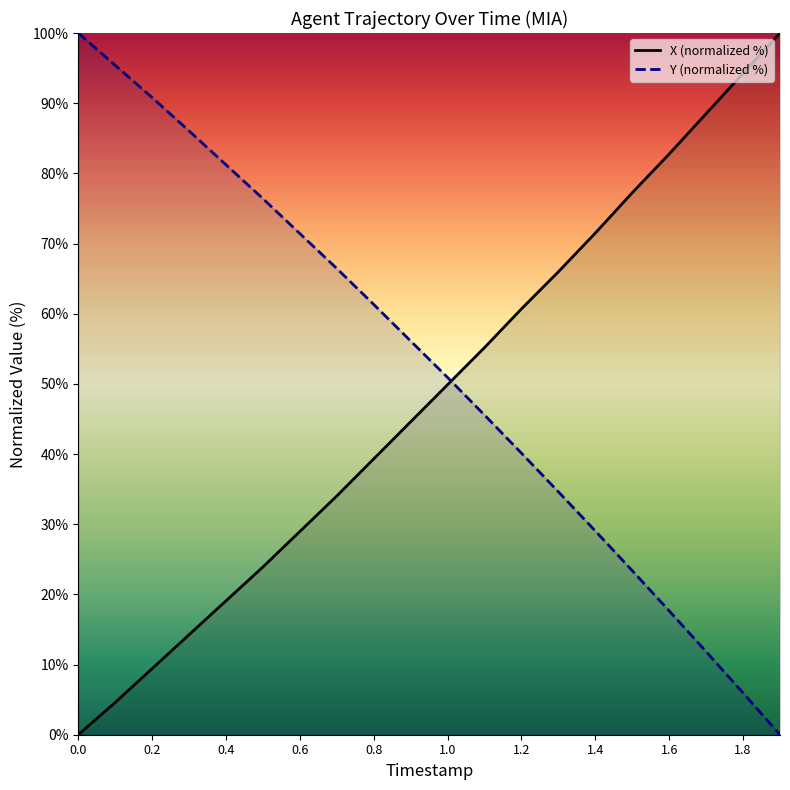

Between 0.4 and 0.2, which is larger?

0.4